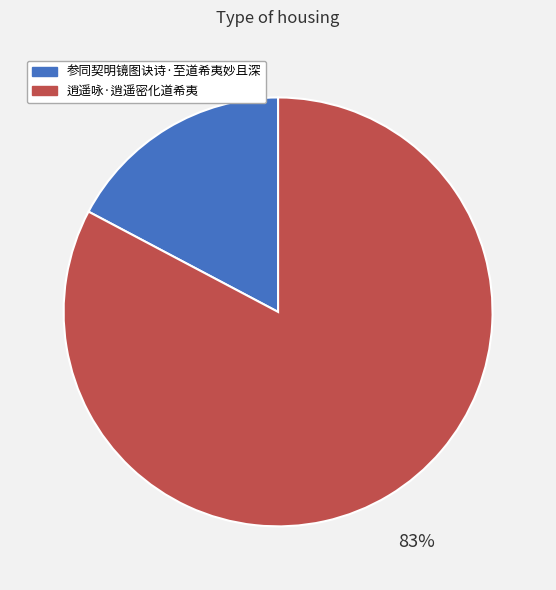

What is the smallest slice in the pie chart?

参同契明镜图诀诗·至道希夷妙且深